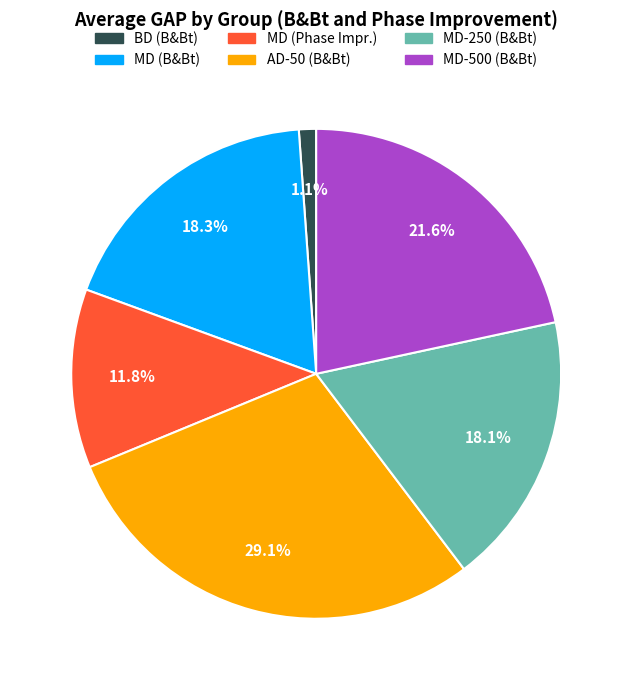

Which category has the smallest portion of the pie?

BD (B&Bt)